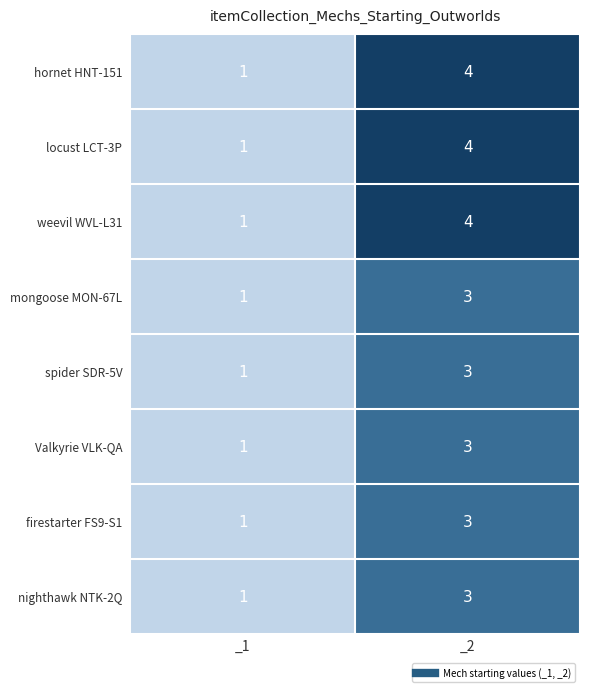

What is the total value across all series at _1?

8